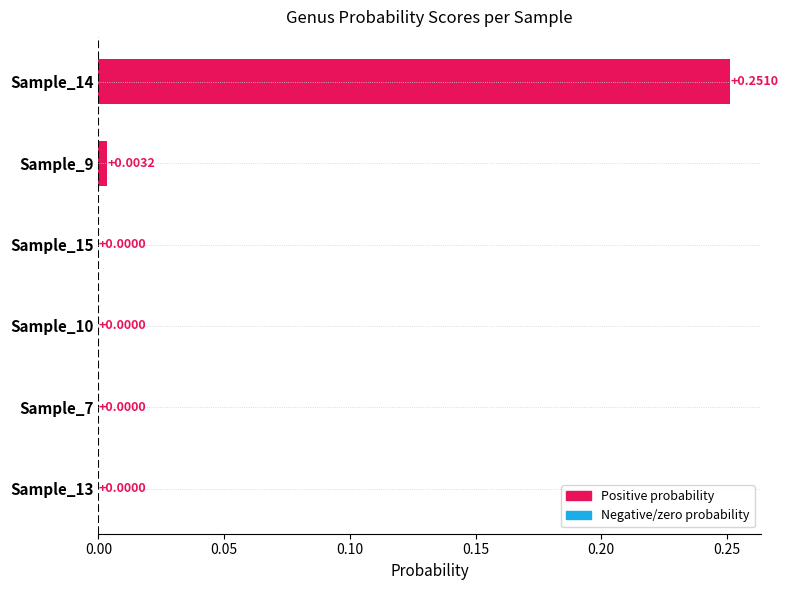

Count the number of values greater than 0.

2